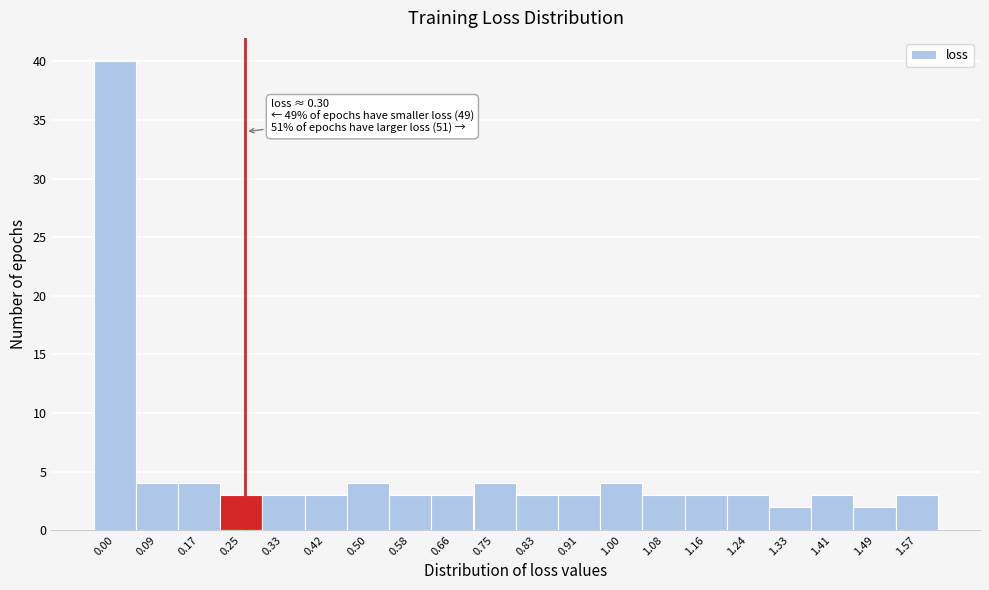

Reading left to right, list all the values displayed in this chart.

0.00=40	0.09=4	0.17=4	0.25=3	0.33=3	0.42=3	0.50=4	0.58=3	0.66=3	0.75=4	0.83=3	0.91=3	1.00=4	1.08=3	1.16=3	1.24=3	1.33=2	1.41=3	1.49=2	1.57=3